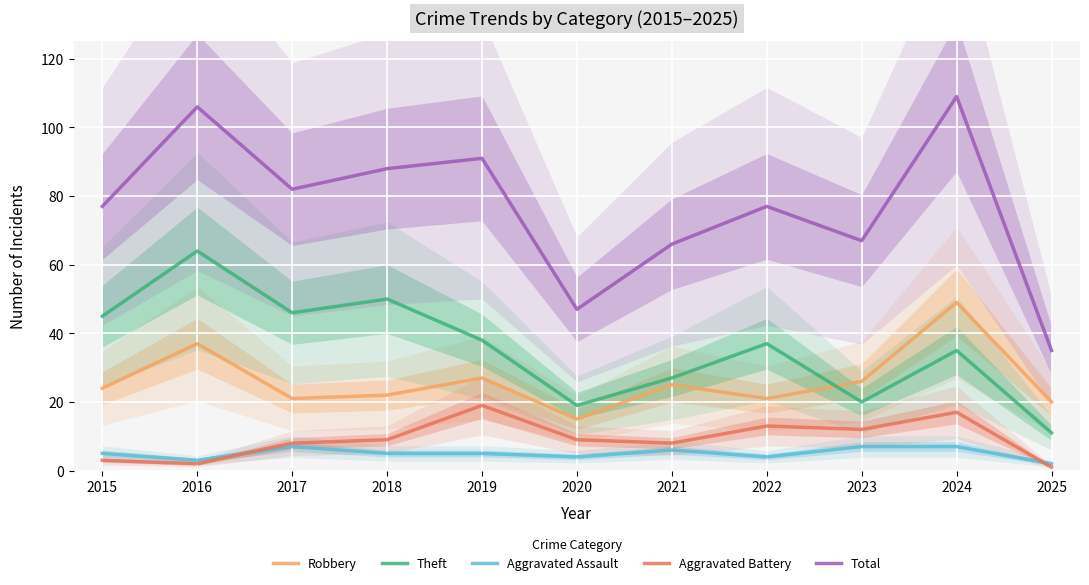

At which category does Robbery reach its first local peak?

2016